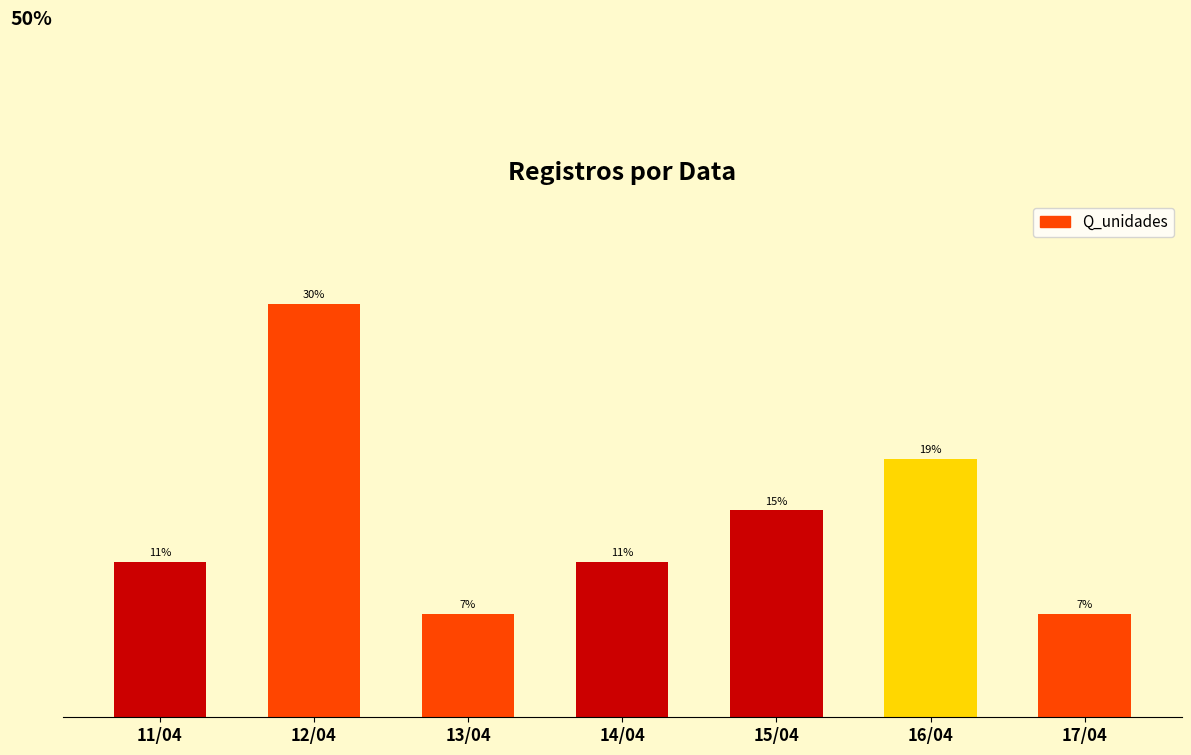

Does the chart contain any negative values?

No